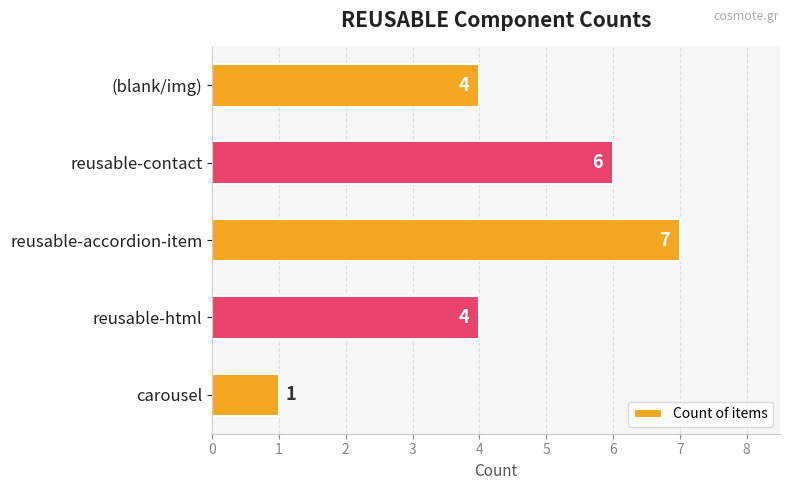

How many values are between 4 and 6?

3